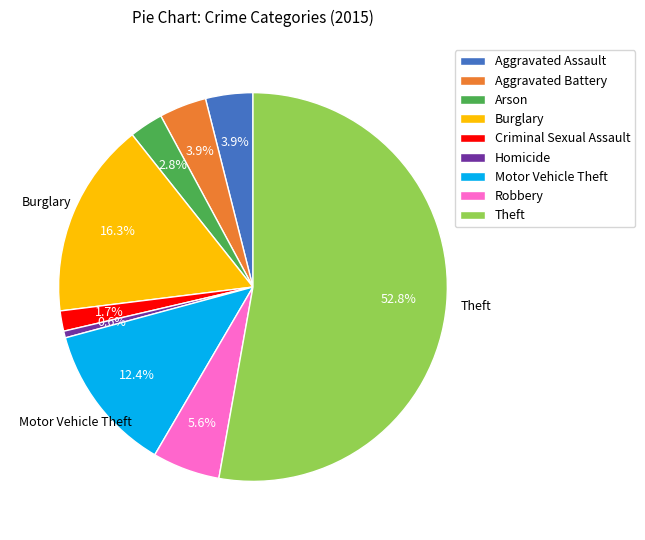

To the nearest percent, what percentage of the pie is Burglary?

16%